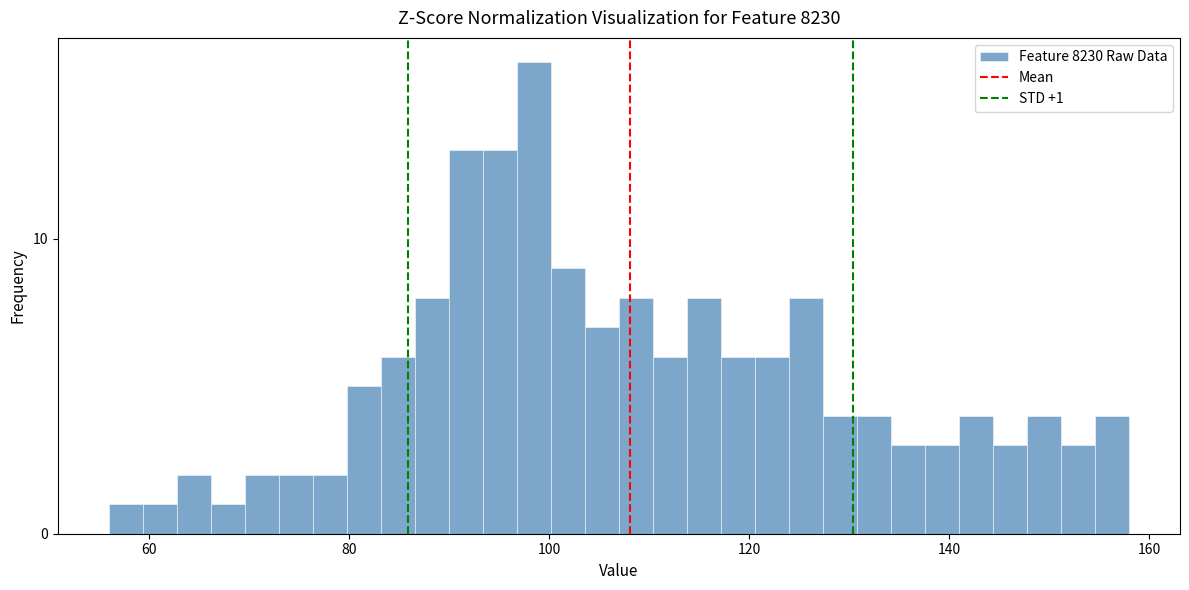

Read against the x-axis, roughly where is the centre of the tallest bar?

98